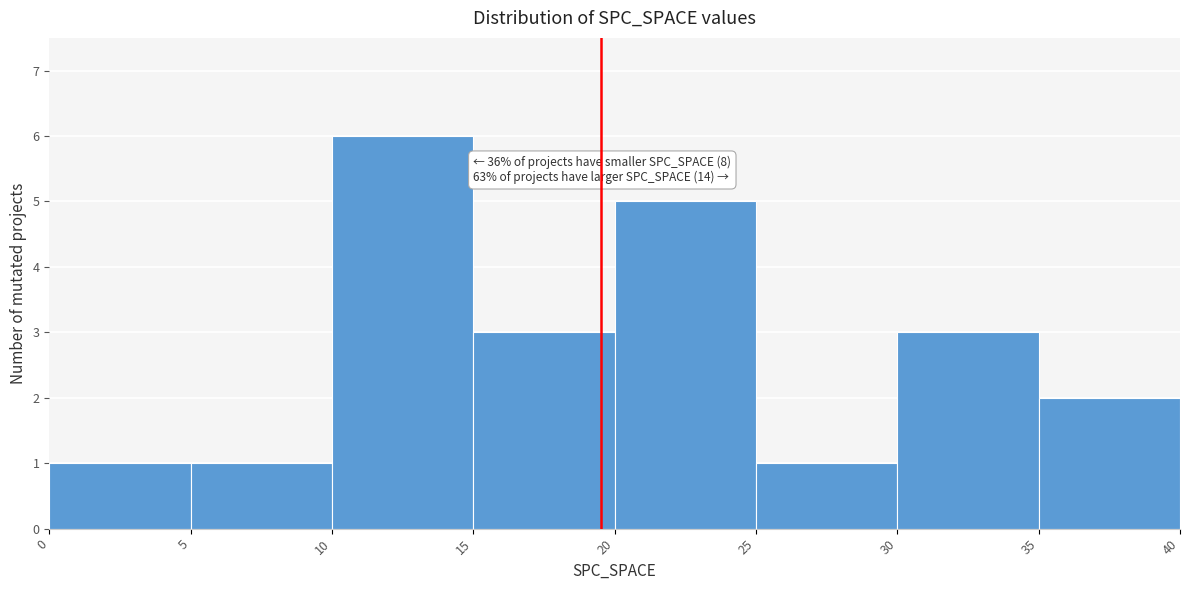

Which range on the x-axis has the tallest bar?

10 to 15